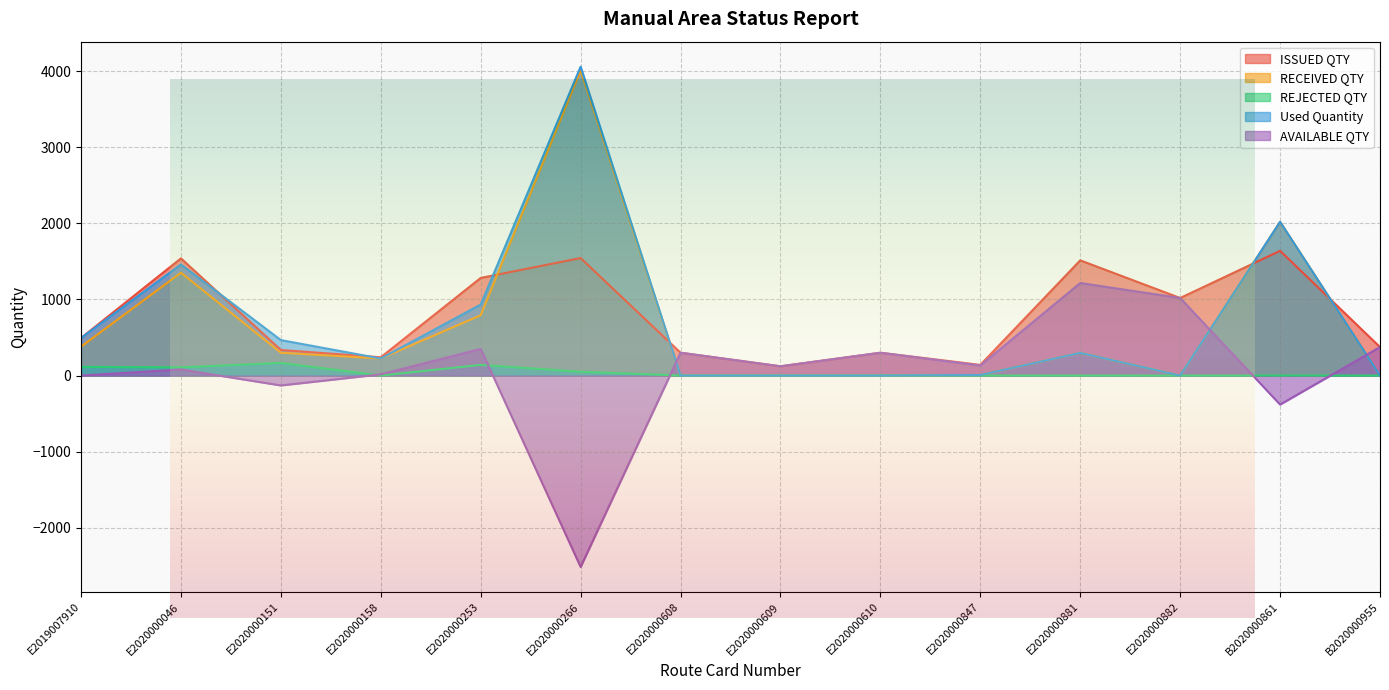

Where is ISSUED QTY nearest to the value 880?

E2020000882